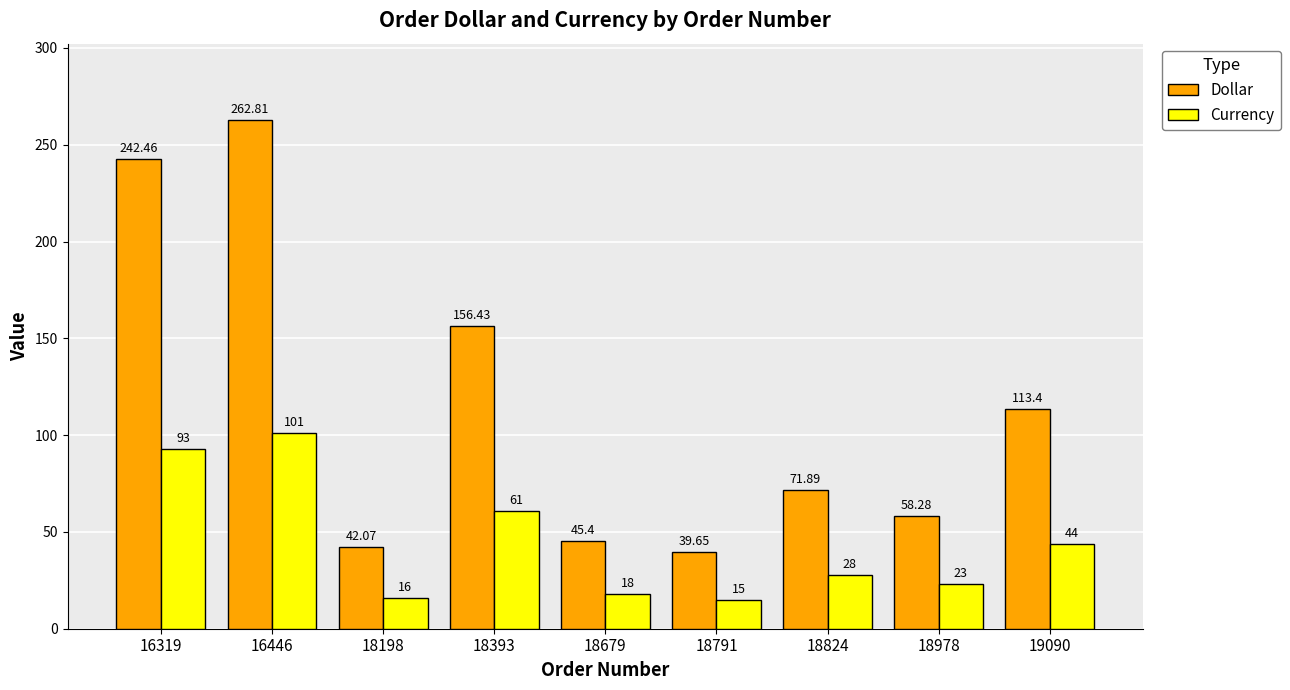

How many data points in Dollar are less than 71?

4